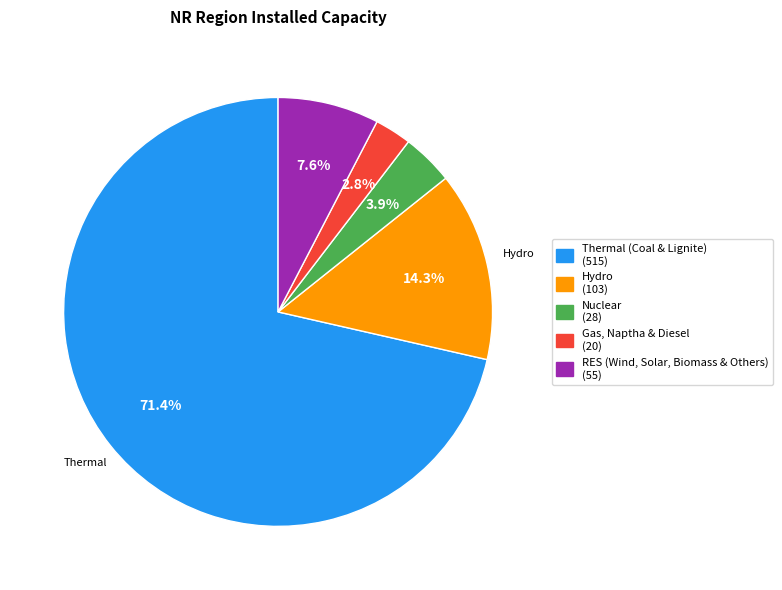

Which category has the smallest portion of the pie?

Gas, Naptha & Diesel